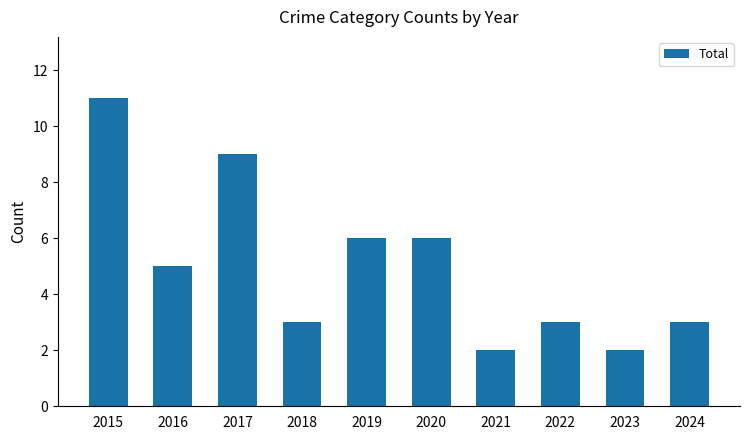

What is the value of the 8th bar from the left?

3